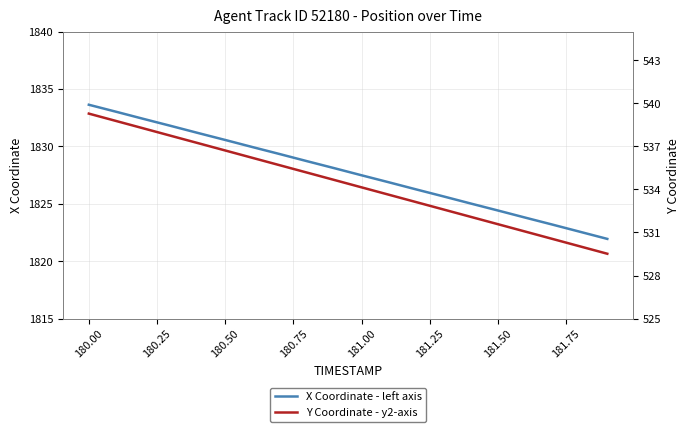

True or false: X Coordinate - left axis and Y Coordinate - y2-axis intersect in this chart.

False